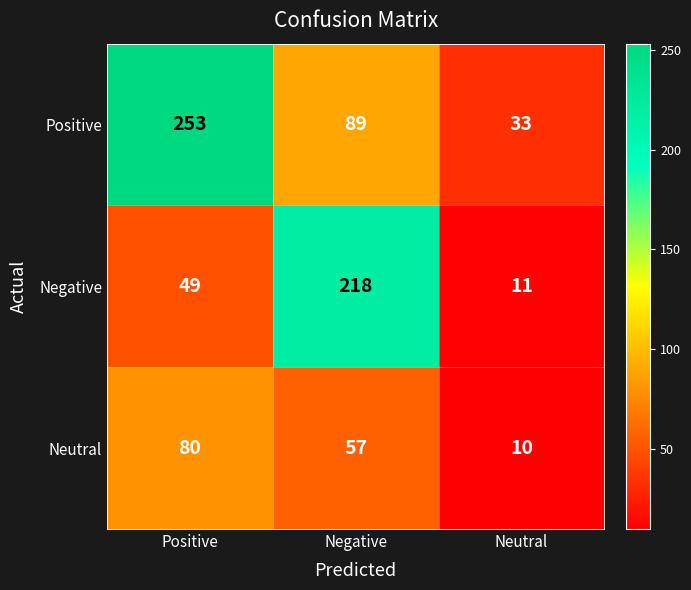

True or false: Positive has a value of 49 at Neutral.

False